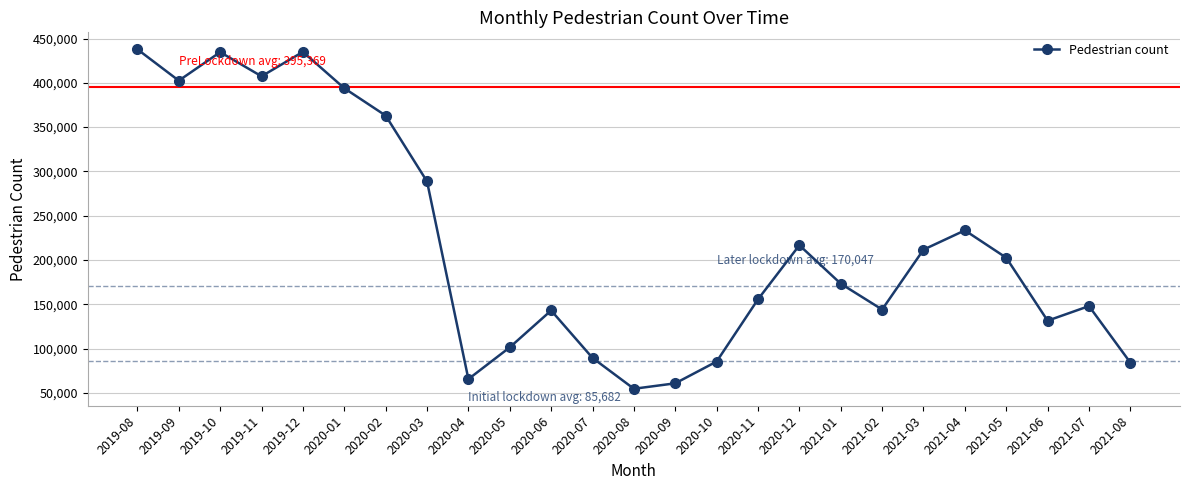

How many interior local valleys (lower than both neighbors) does the data have?

6